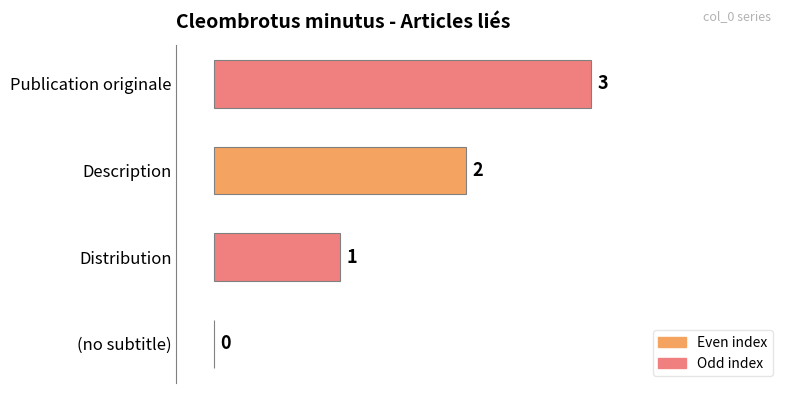

At which category does the chart reach its peak across all series?

Publication originale